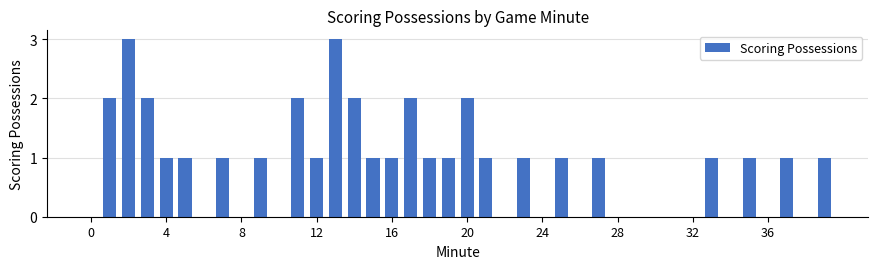

What is the greatest value displayed?

3